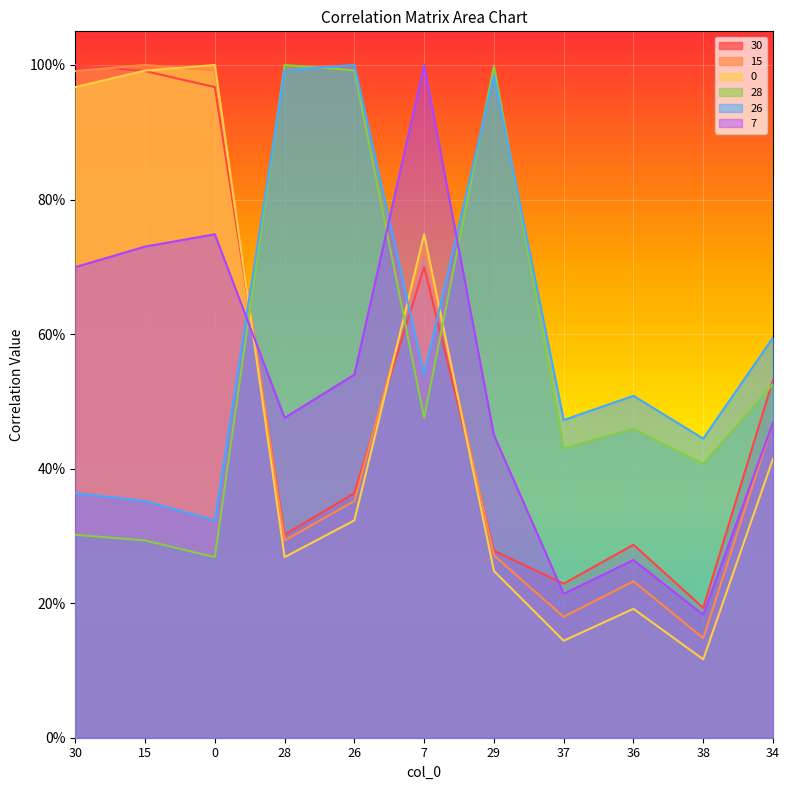

What is the label of the 4th point from the right?

37